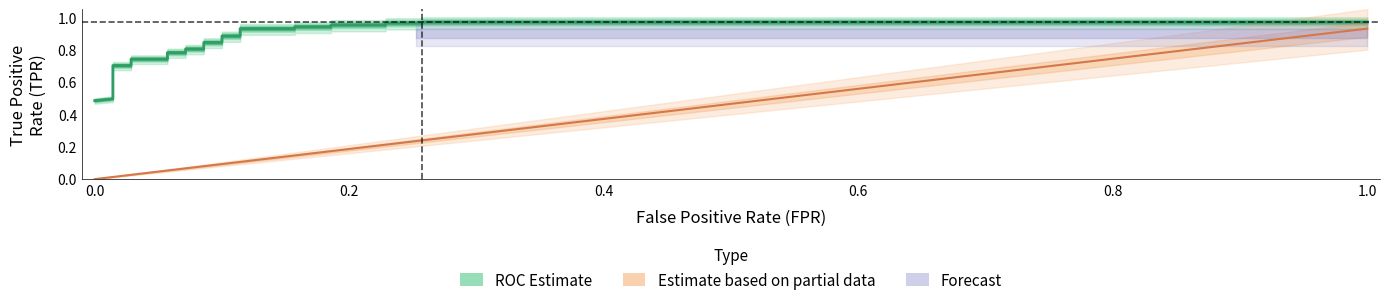

What is the greatest value displayed?

1.0